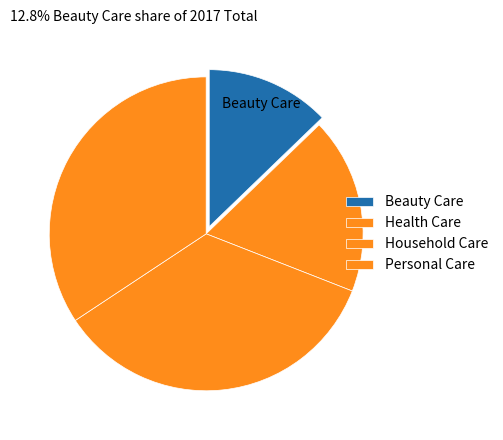

The Beauty Care slice represents 18% of the pie. True or false?

False